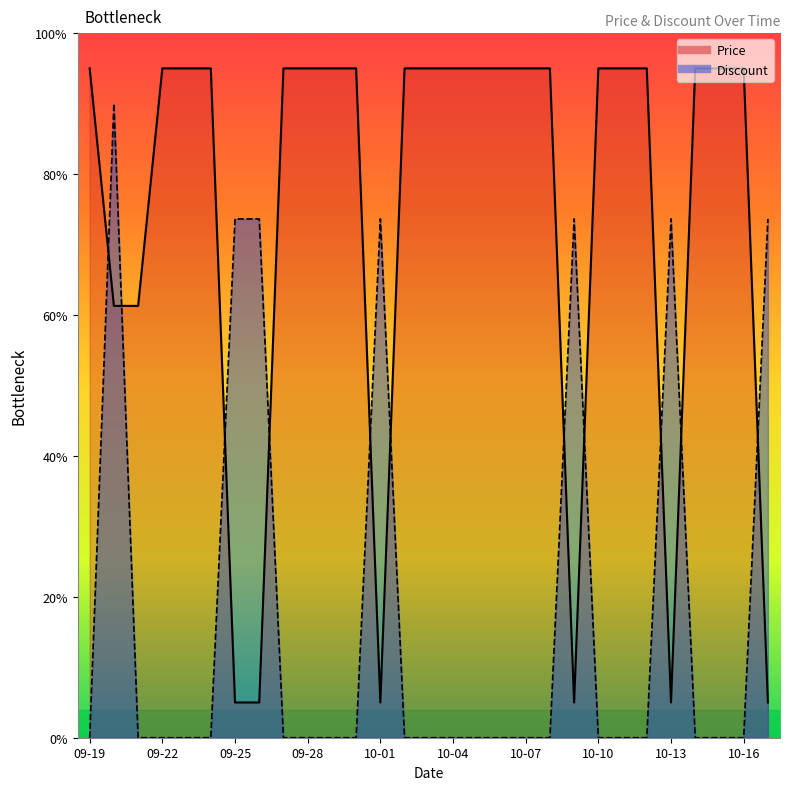

What value does the Price series have at 09-21?

61.3